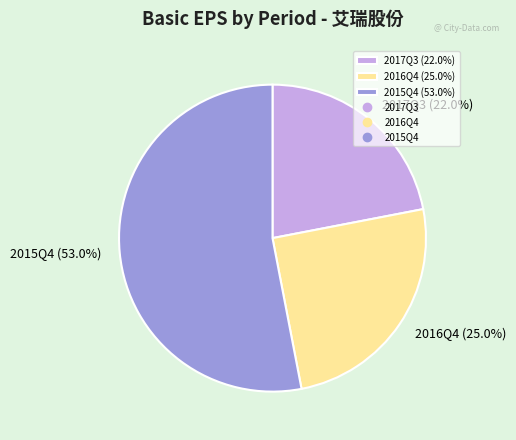

Is it true that 2016Q4 is 25% of the pie?

True